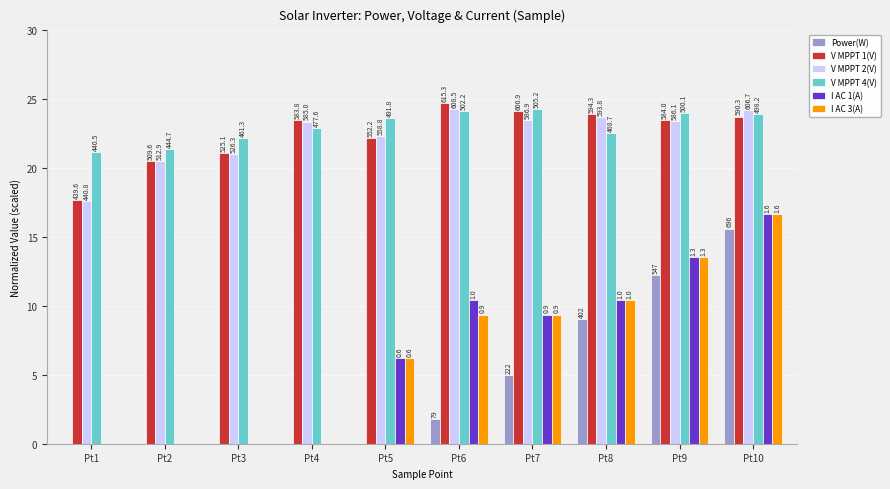

Is it true that V MPPT 2(V) equals 11.1 at Pt7?

False